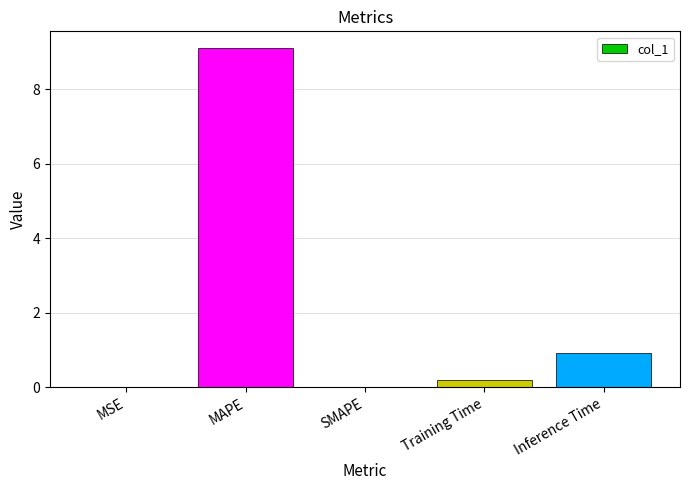

Which has a higher value, Inference Time or SMAPE?

Inference Time